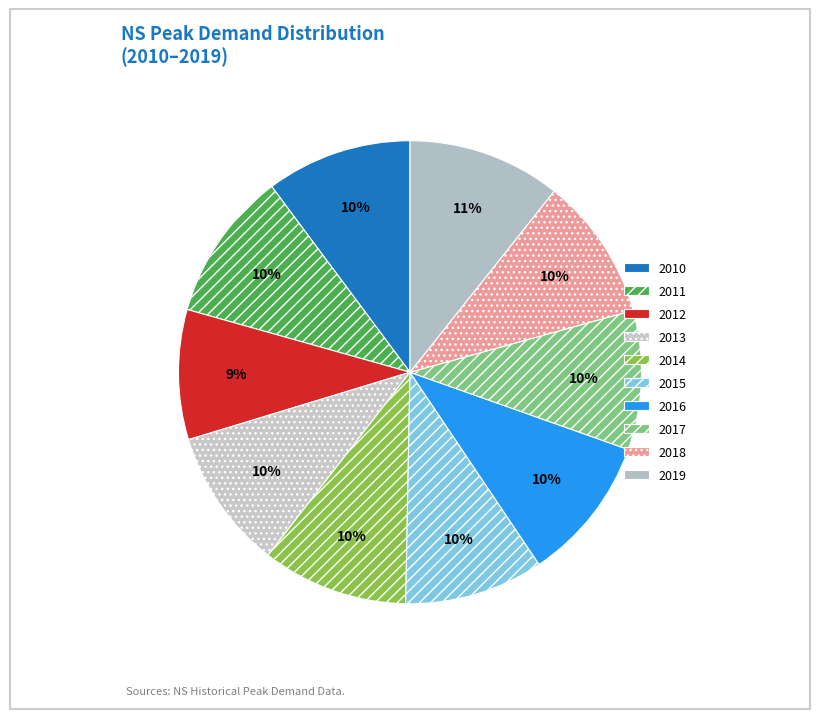

Count the number of slices in the pie.

10